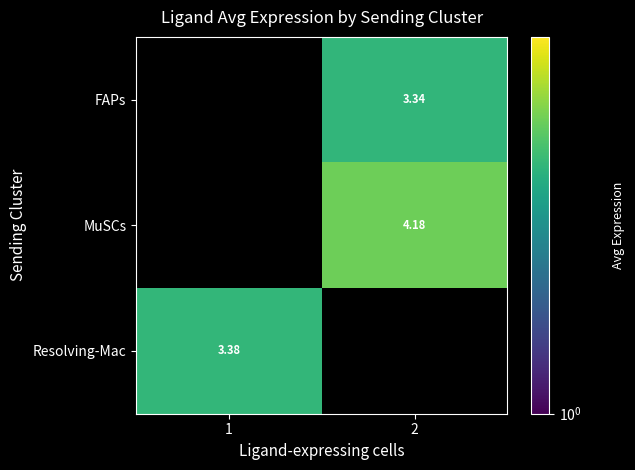

Is the value of FAPs at 2 greater than the value of MuSCs at 2?

No